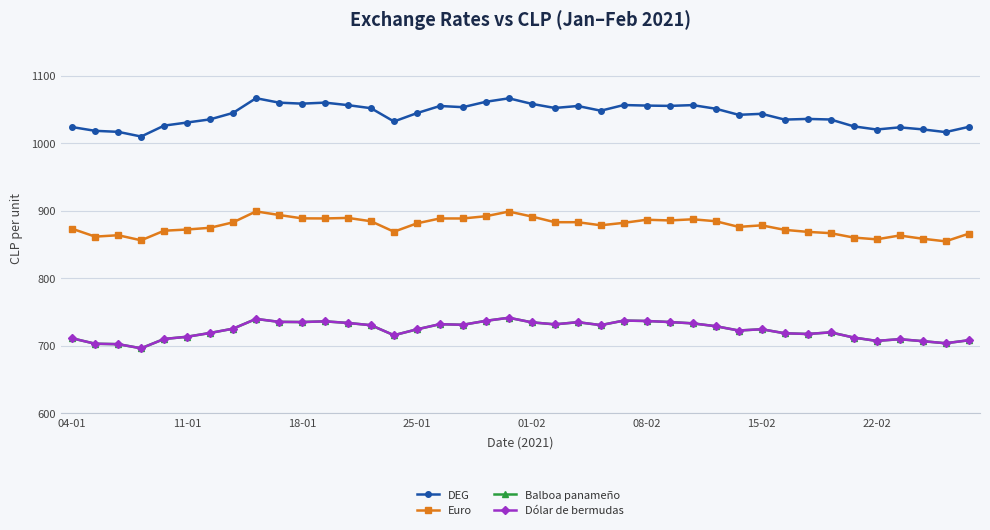

Does the chart have visible grid lines?

Yes